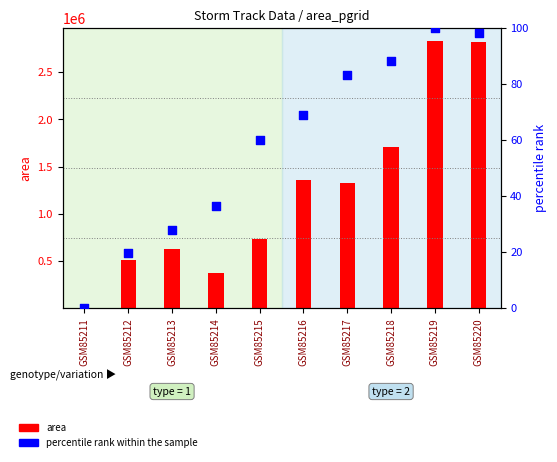

Which series contains the highest Y value?

area